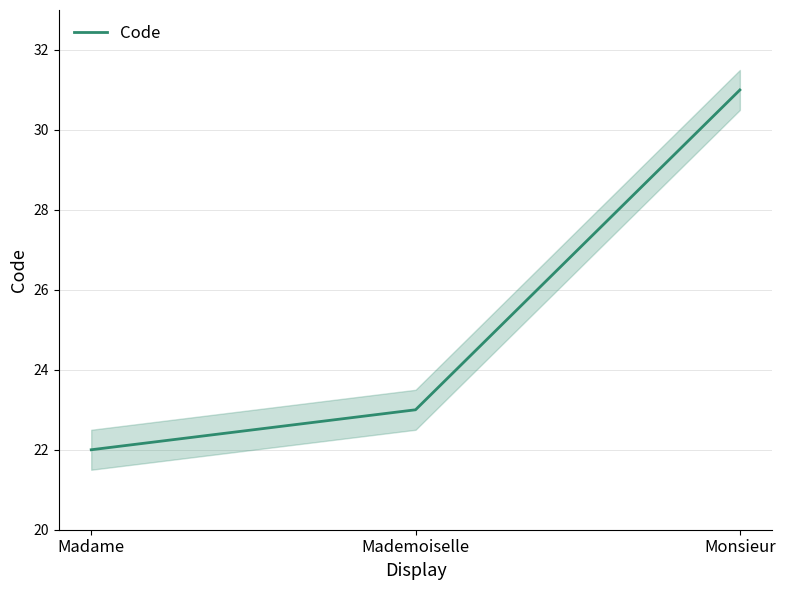

What is the difference between the maximum and minimum values?

9